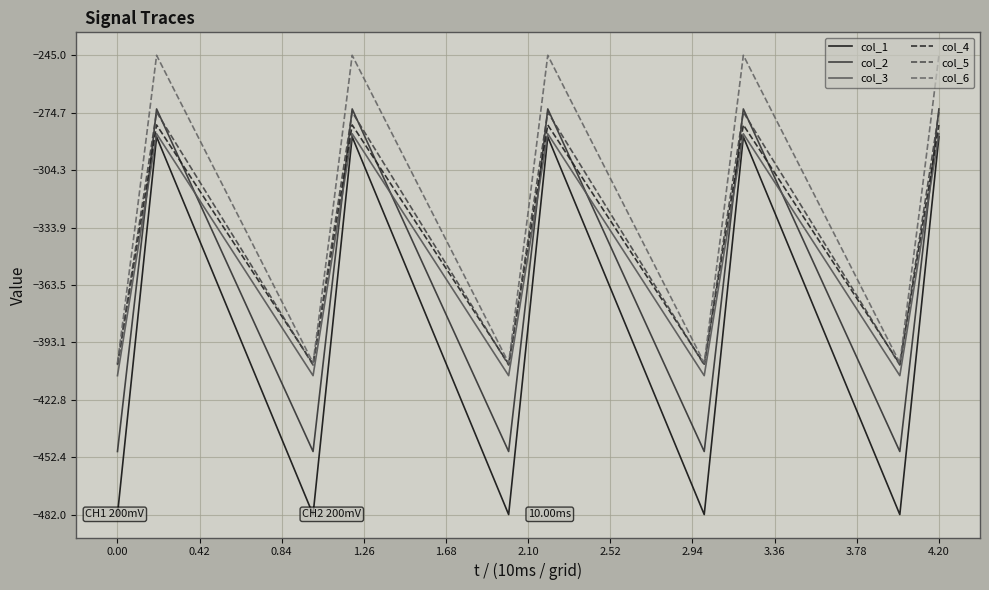

Is the value of col_5 at 2.10 greater than the value of col_6 at 4.20?

No